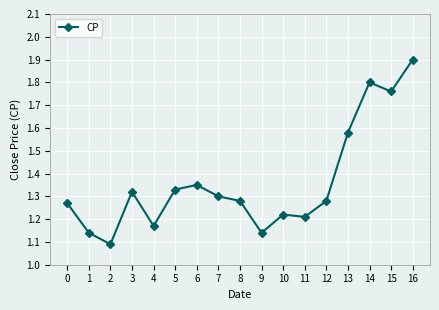

What is the difference between the maximum and minimum values?

0.8